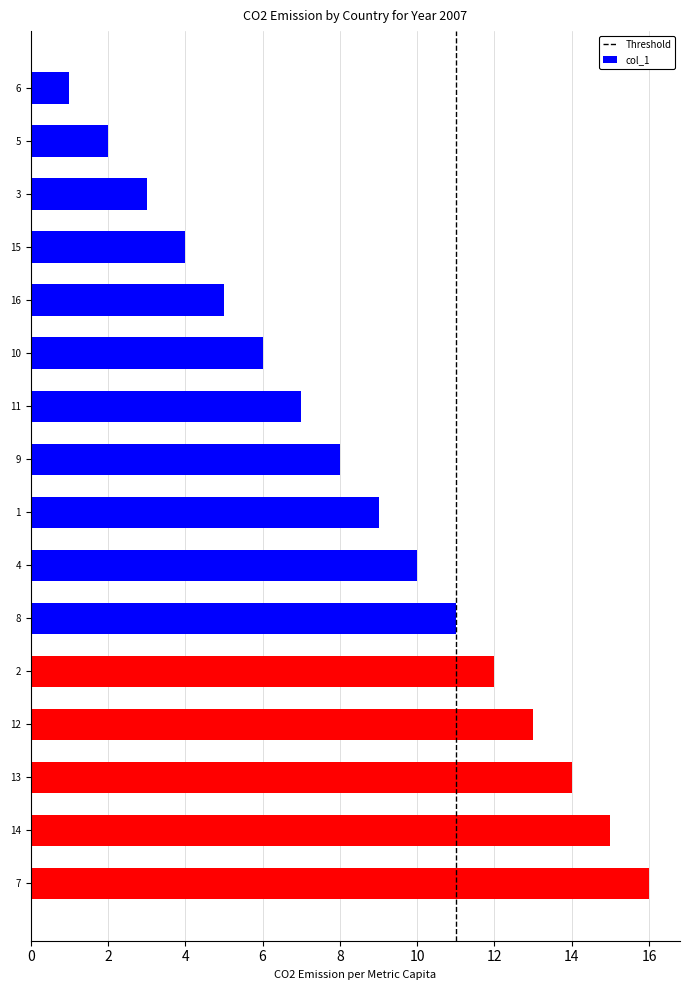

Rank the categories by value from highest to lowest.

7, 14, 13, 12, 2, 8, 4, 1, 9, 11, 10, 16, 15, 3, 5, 6